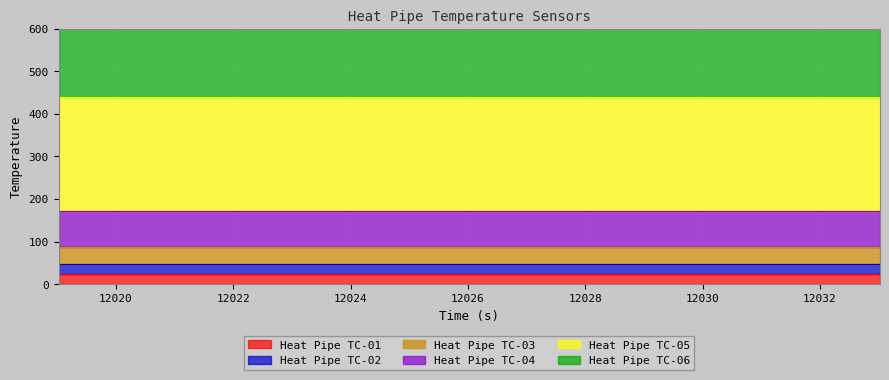

At which label is Heat Pipe TC-01 closest to 23?

12019.022